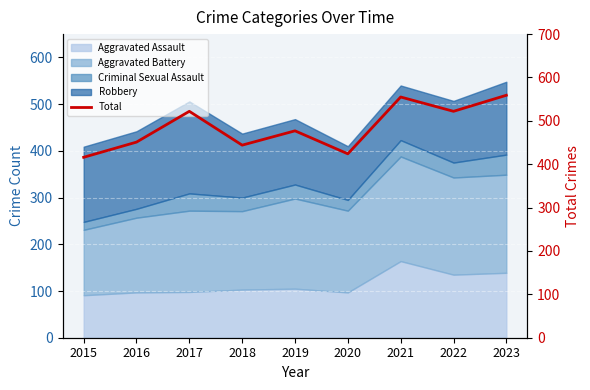

List the labels in order of value, smallest first.

2015, 2020, 2018, 2016, 2019, 2017, 2022, 2021, 2023